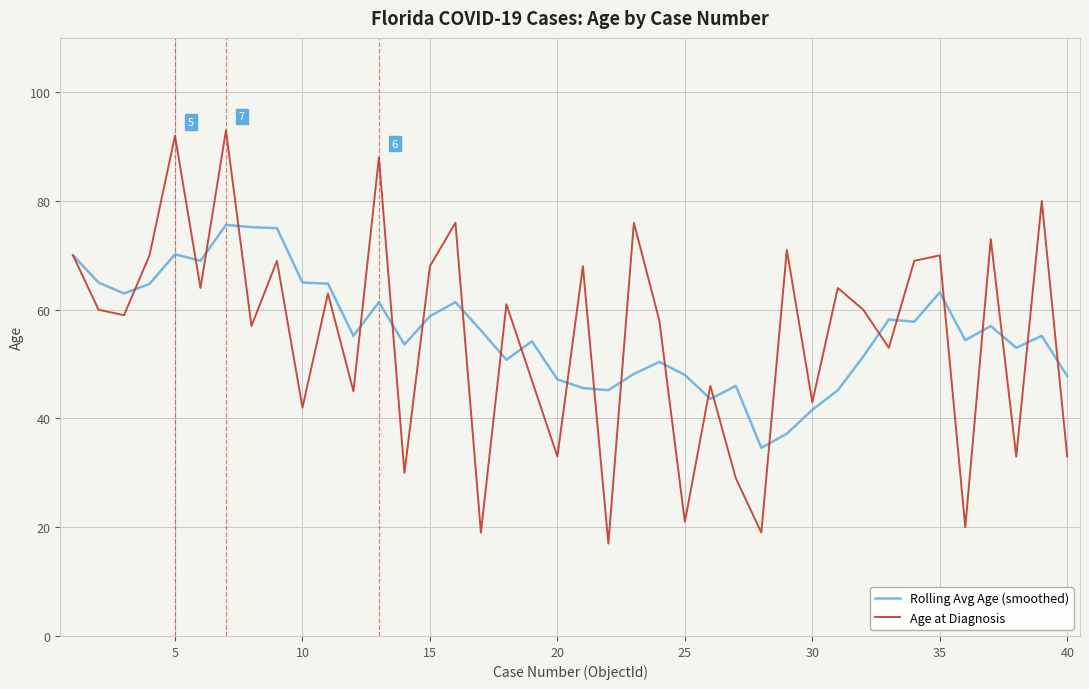

List the series in order of their peak value, lowest first.

Rolling Avg Age (smoothed), Age at Diagnosis